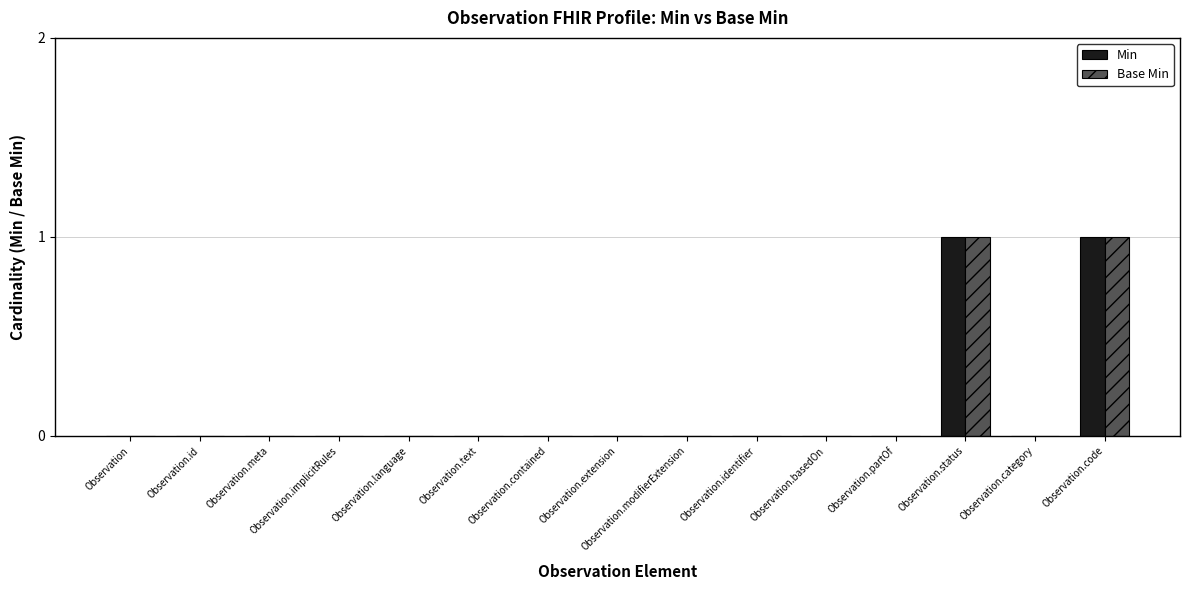

What is the sum of all Min values?

2